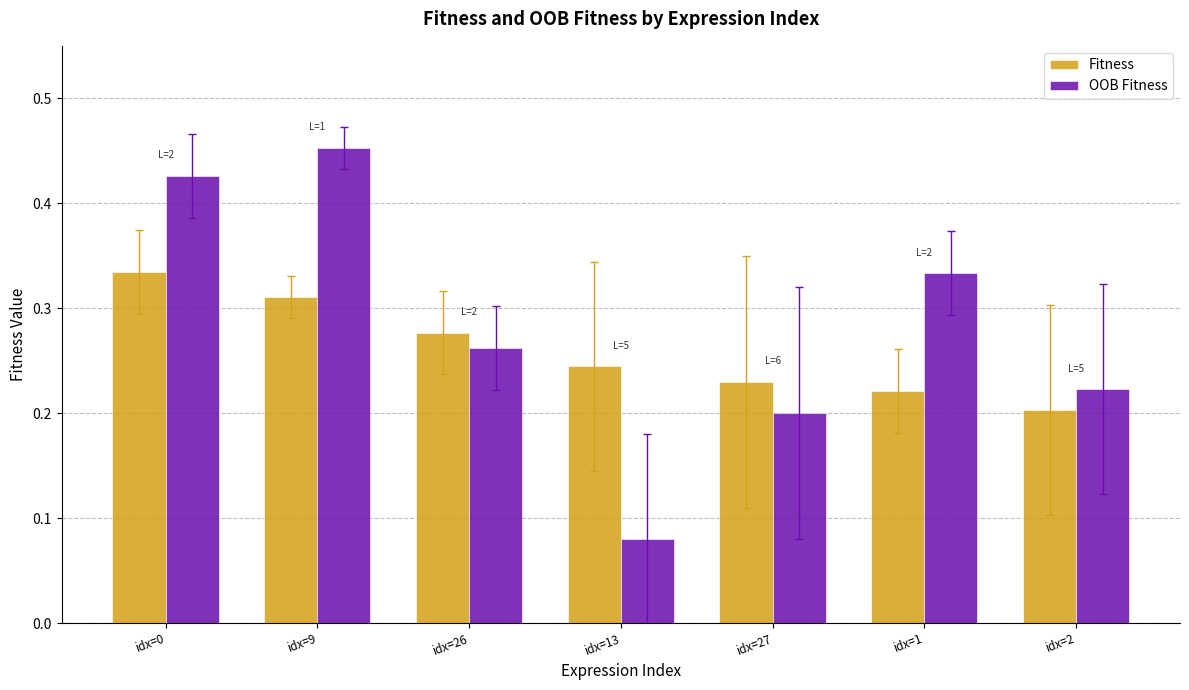

At how many categories does at least one series exceed 0?

7